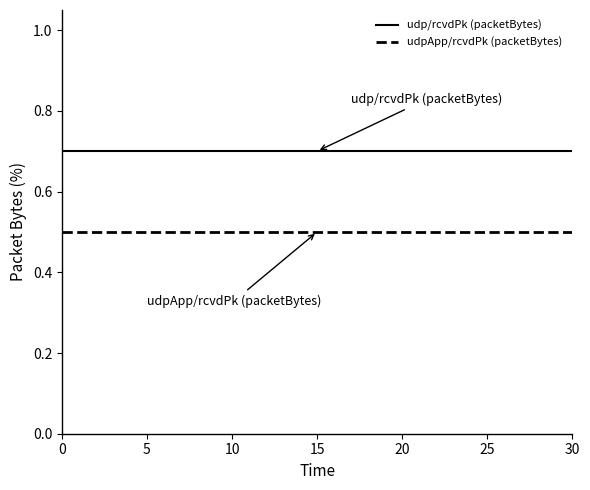

What is the minimum value shown in the chart?

0.5